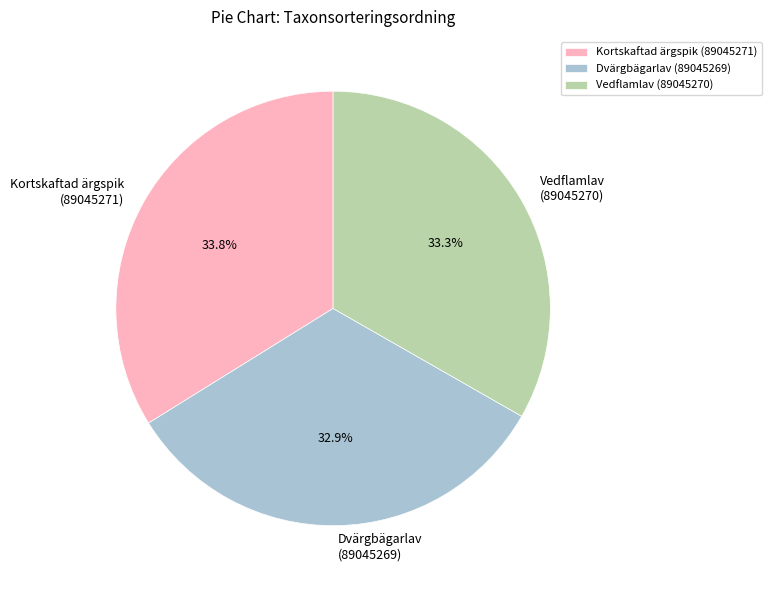

How many segments does this pie chart have?

3